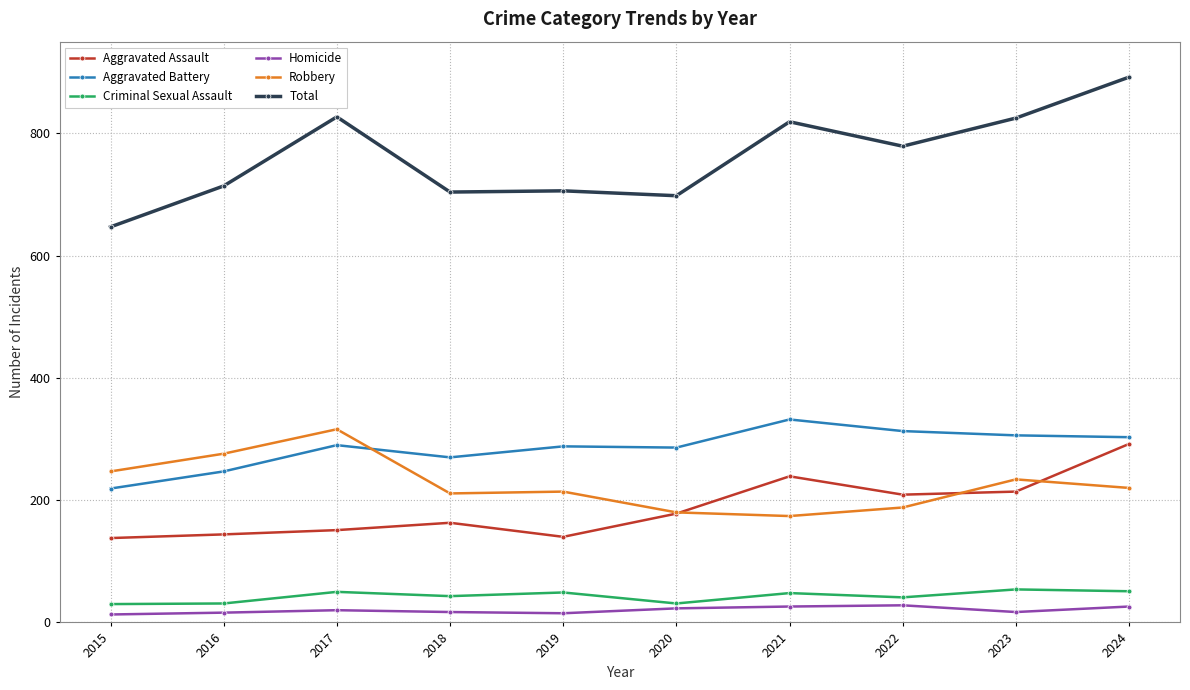

Is the value of Aggravated Battery at 2017 greater than the value of Total at 2021?

No